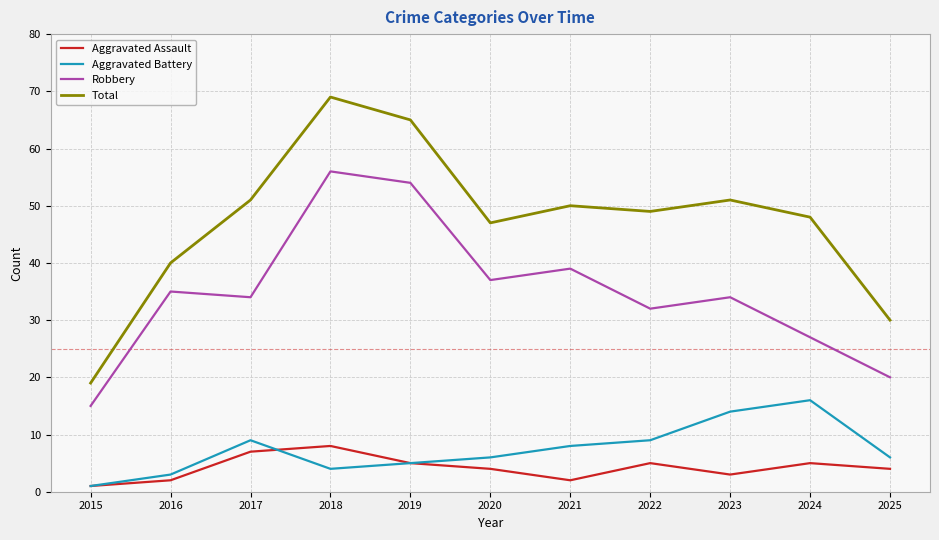

True or false: Robbery and Total intersect in this chart.

False